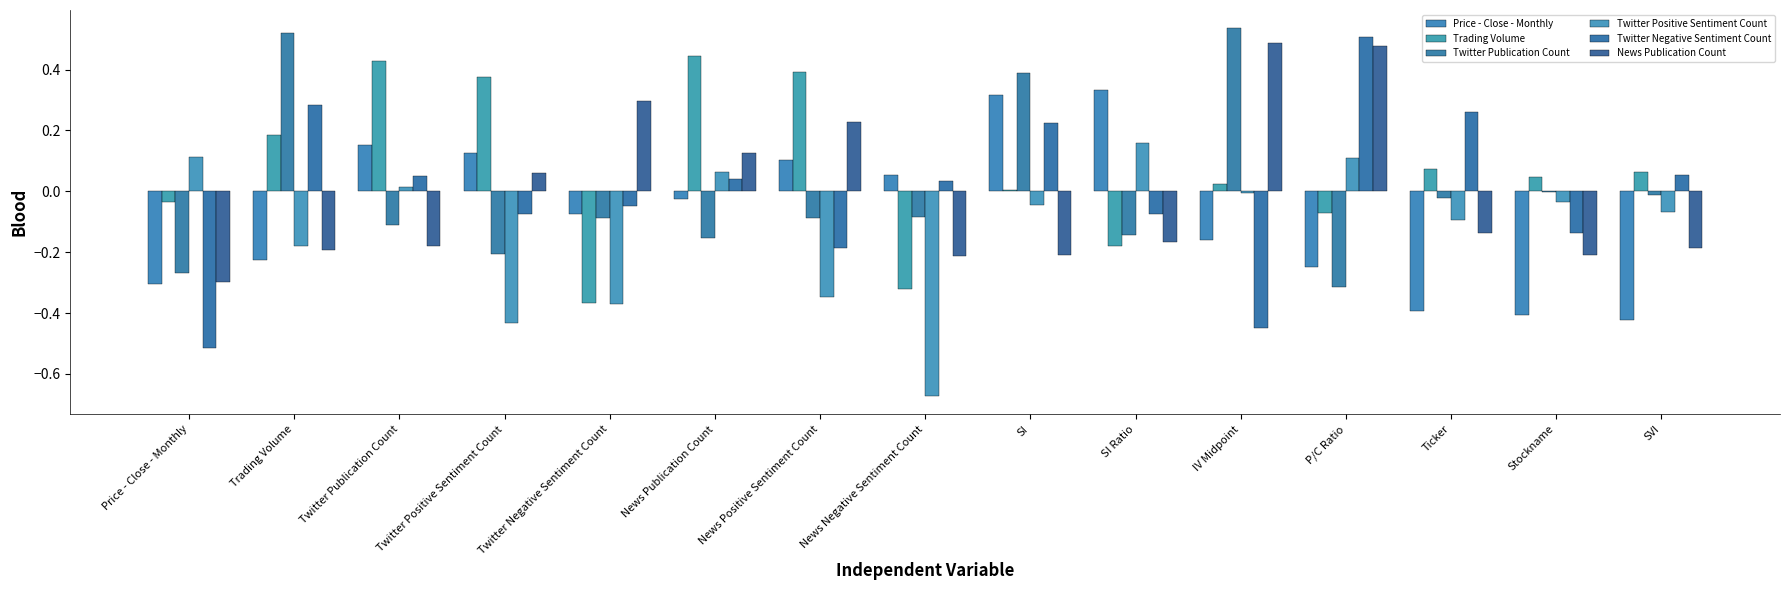

What is the difference between the highest and lowest values at News Negative Sentiment Count?

0.7